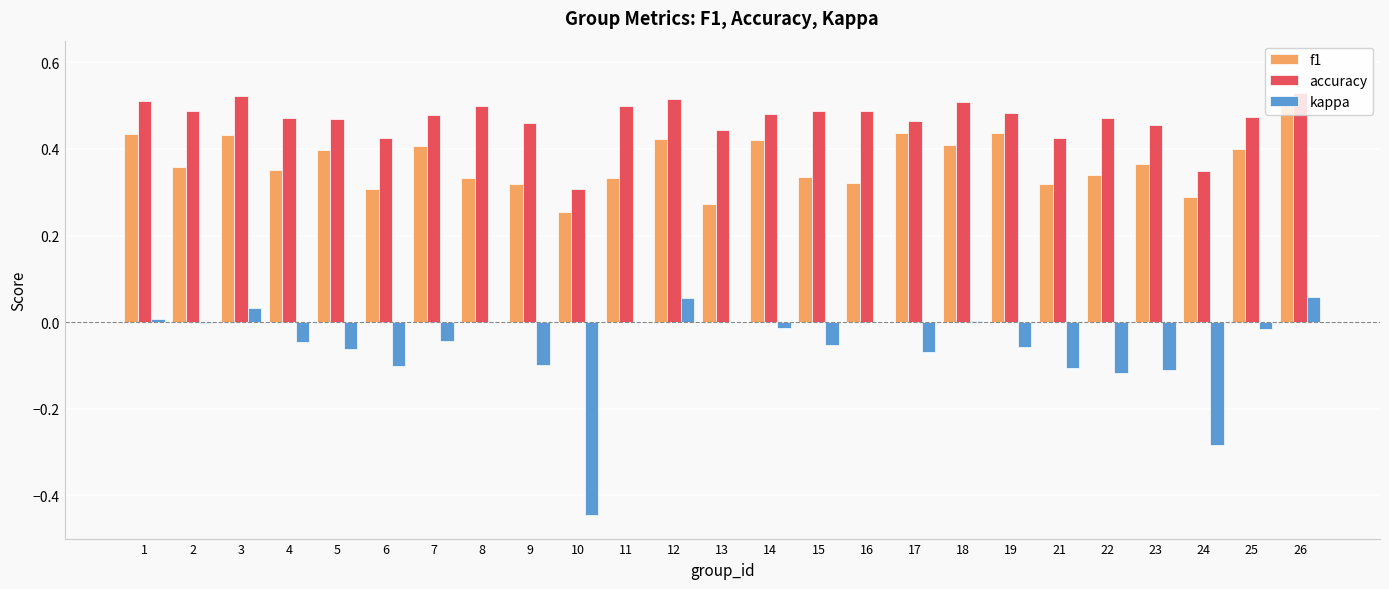

Is the value of kappa at 24 greater than the value of accuracy at 19?

No